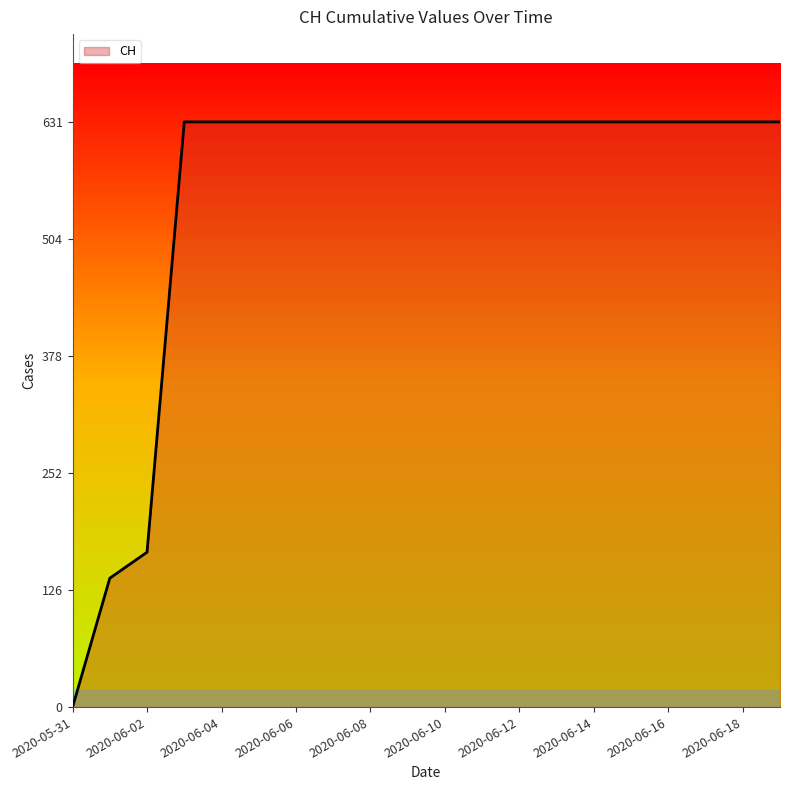

What is the maximum value shown in the chart?

631